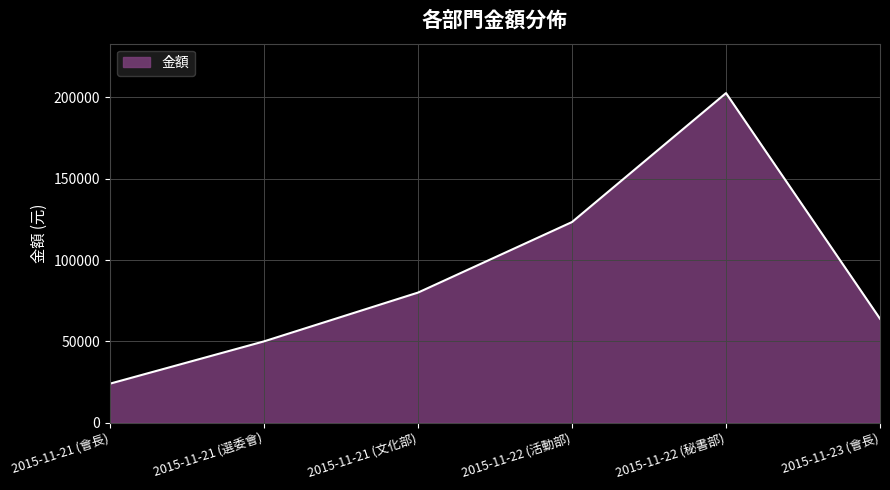

True or false: there are more than 1 points higher than both neighbors.

False